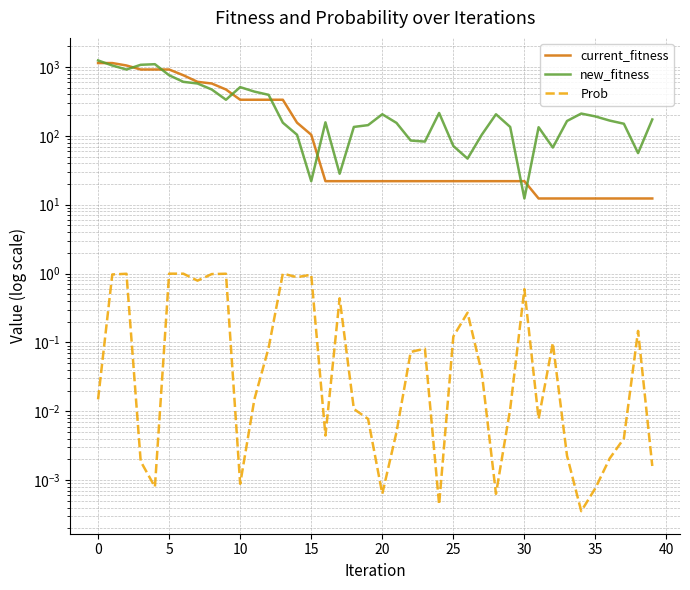

Which series has the largest total across all categories?

new_fitness